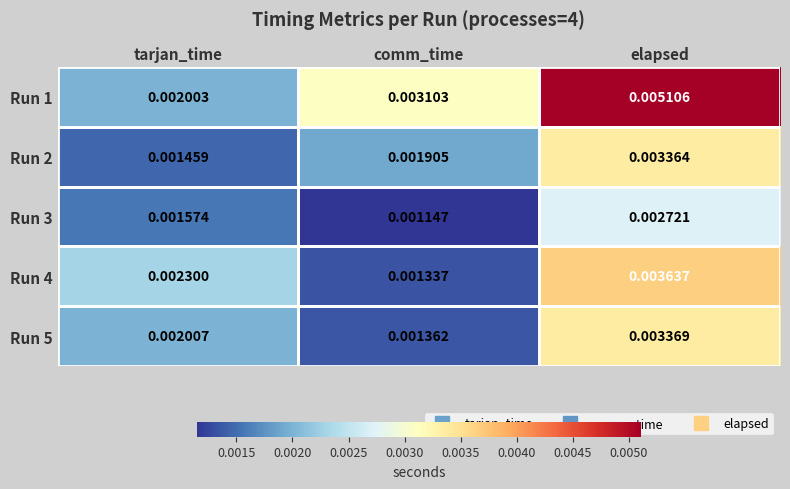

Which label corresponds to the largest value in the chart?

elapsed